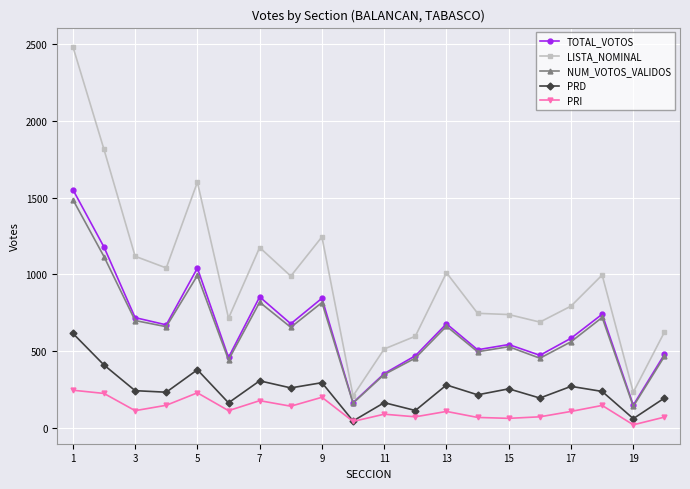

How many data points in TOTAL_VOTOS are less than 672?

10